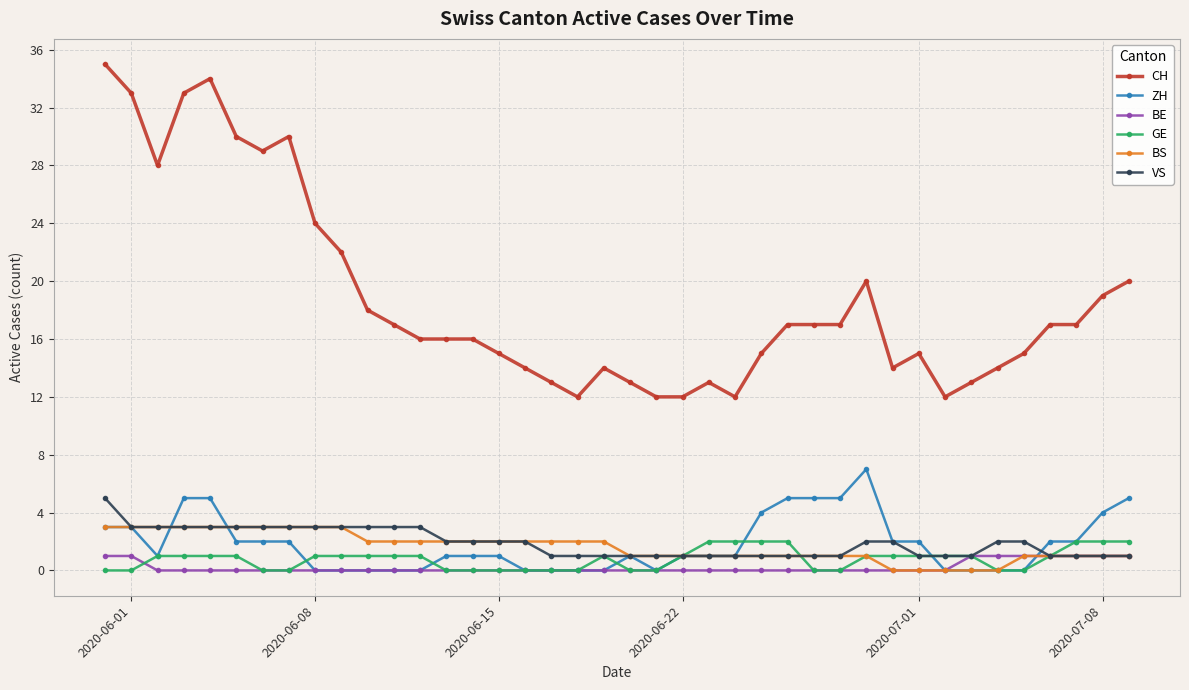

What is the difference between the maximum and second lowest values in the GE series?

2